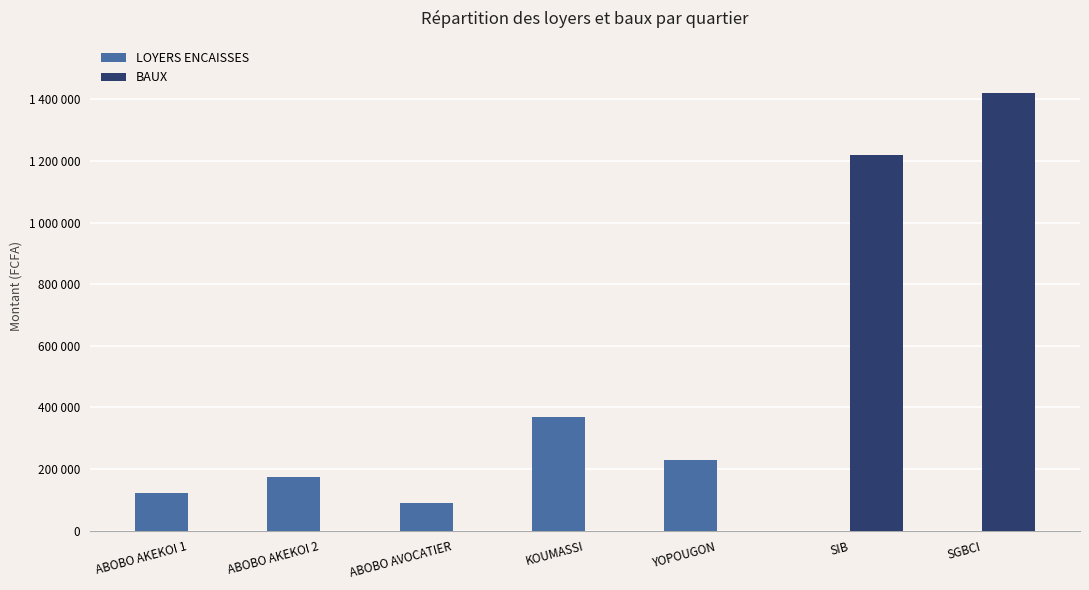

What are all the series names shown in the legend?

LOYERS ENCAISSES, BAUX